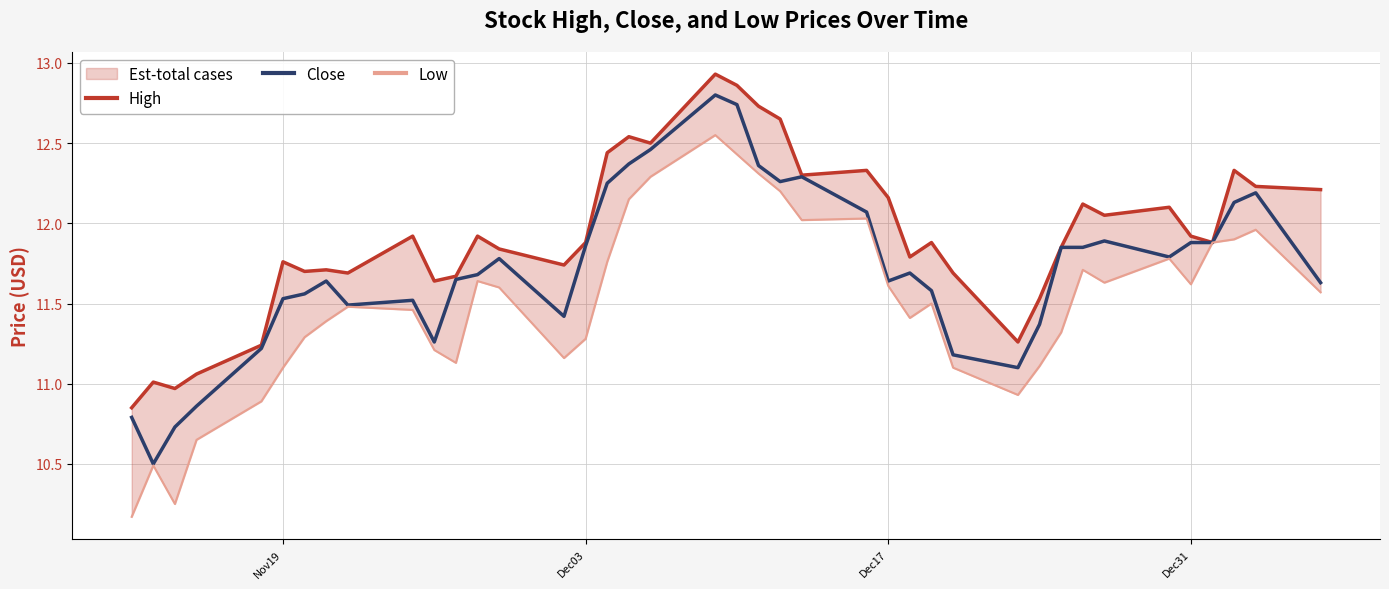

List the series in order of their peak value, lowest first.

Low, Close, High